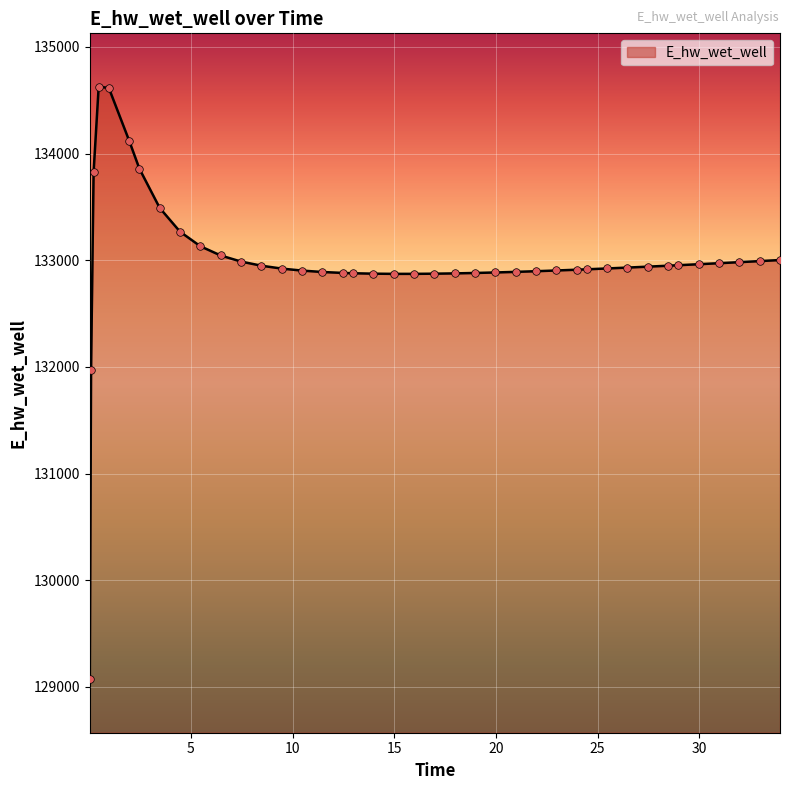

What is the difference between the maximum and minimum values?

5557.7